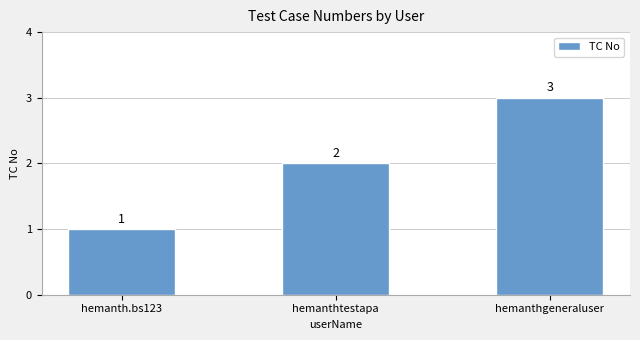

What is the change in value from hemanth.bs123 to hemanthtestapa?

+1